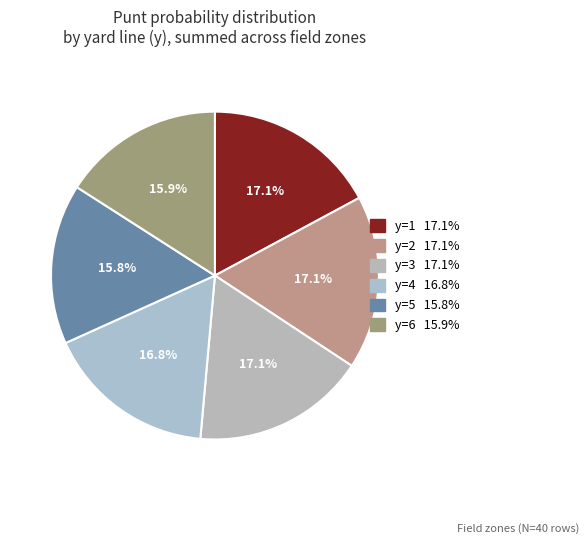

How many segments does this pie chart have?

6